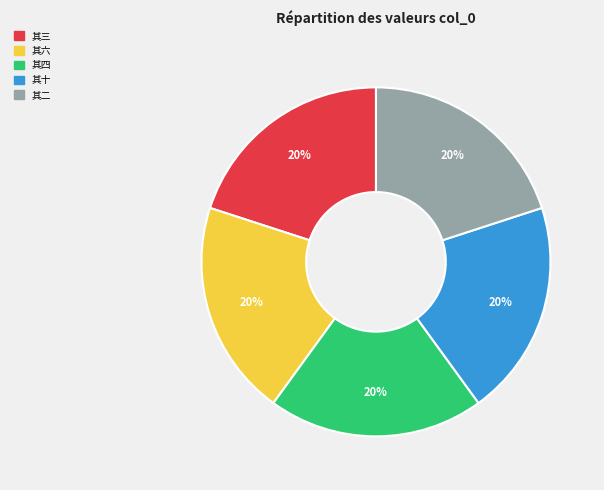

Do 其二 and 其六 together represent more than half of the pie?

No